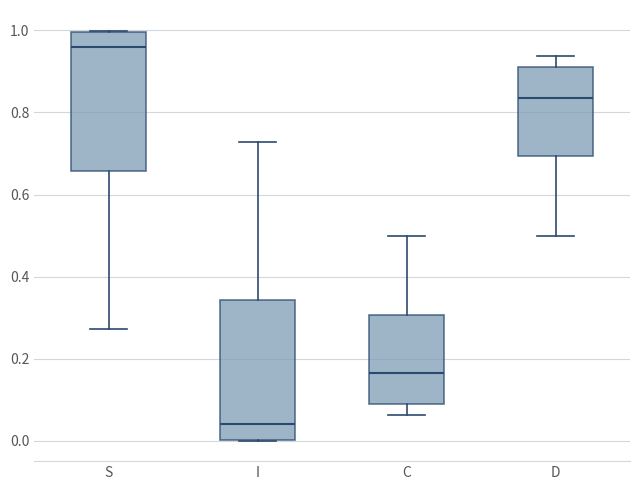

Reading left to right, transcribe this box plot: for each box, give where its median line is, the range the box spans, and where its two whiskers end, as read against the y-axis. The values are not printed on the chart, so give them approximately, as read against the axis.

S: median 0.96, box 0.66 to 1.00, whiskers 0.28 to 1.00
I: median 0.04, box 0.00 to 0.34, whiskers 0.00 to 0.72
C: median 0.16, box 0.08 to 0.30, whiskers 0.06 to 0.50
D: median 0.84, box 0.70 to 0.92, whiskers 0.50 to 0.94